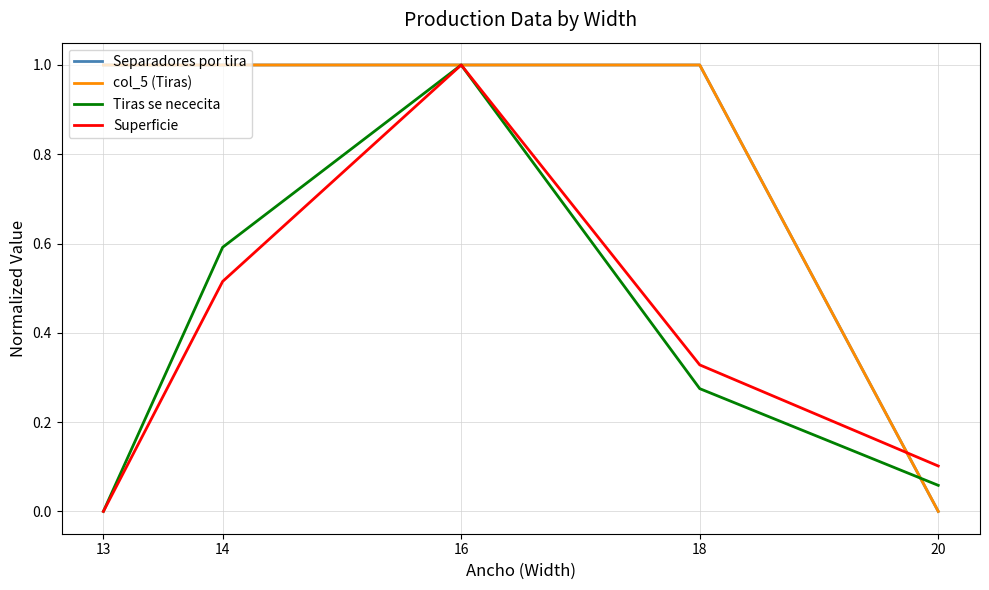

Rank the categories by col_5 (Tiras) value from lowest to highest.

20, 13, 14, 16, 18